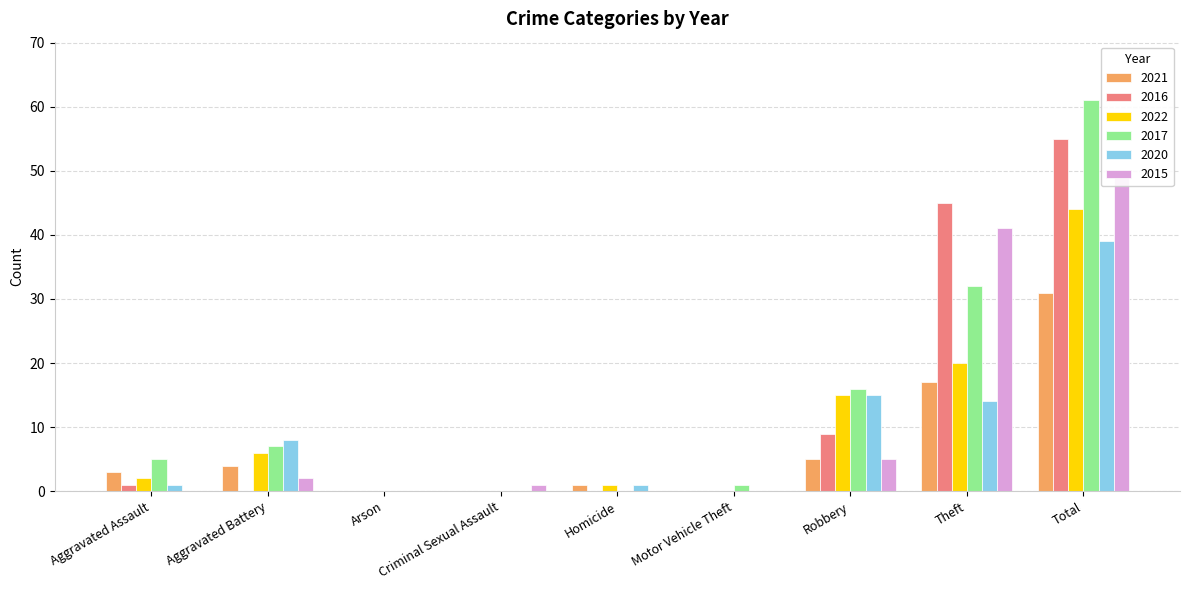

The value of 2020 at Theft is 9. True or false?

False